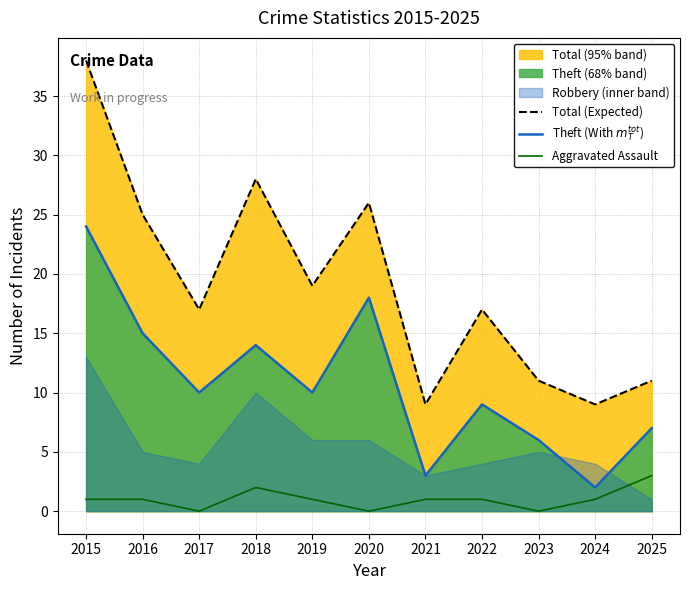

At how many categories does at least one series exceed 9?

9